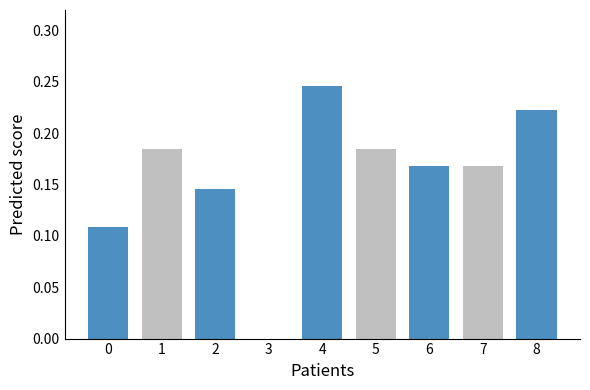

Is it true that the value at 8 is 0.4?

False